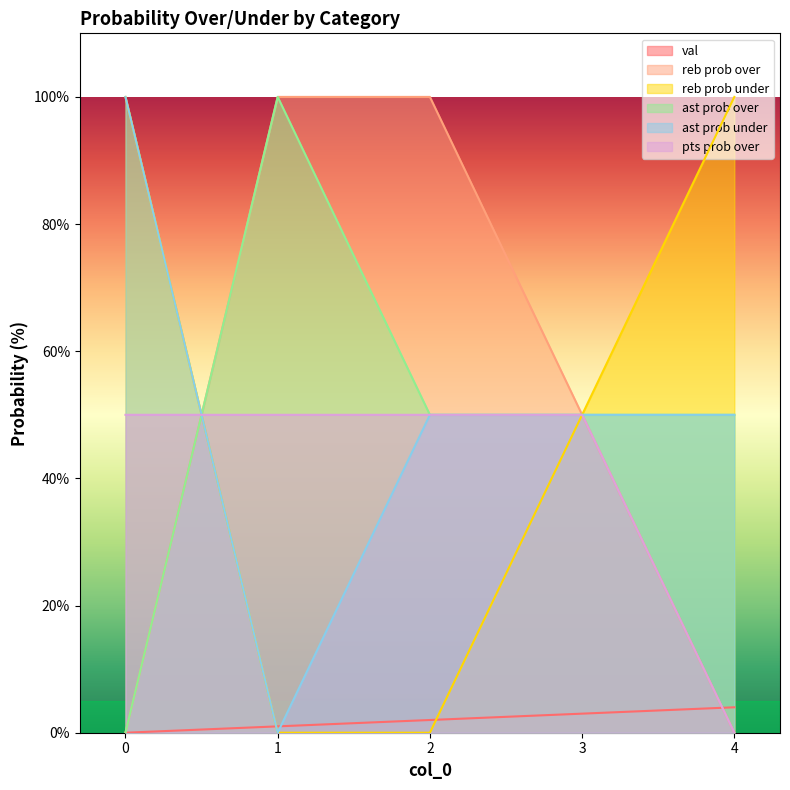

Reading left to right, transcribe all the data shown in this chart.

val: 0	1	2	3	4
reb prob over: 0	100	100	50	0
reb prob under: 100	0	0	50	100
ast prob over: 0	100	50	50	50
ast prob under: 100	0	50	50	50
pts prob over: 50	50	50	50	0